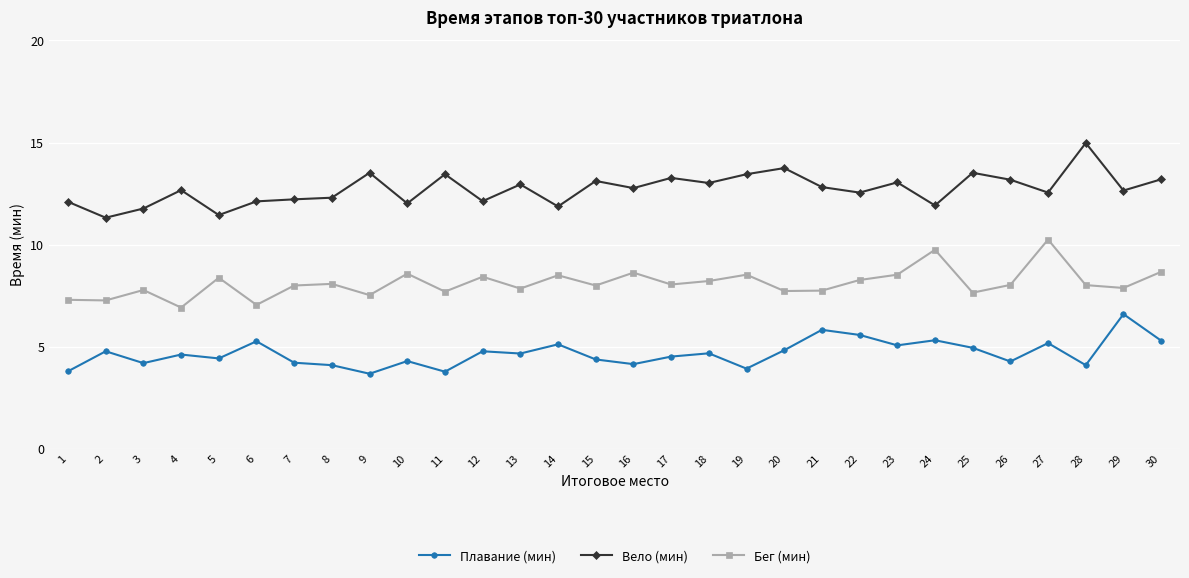

What is the smallest value displayed?

3.7